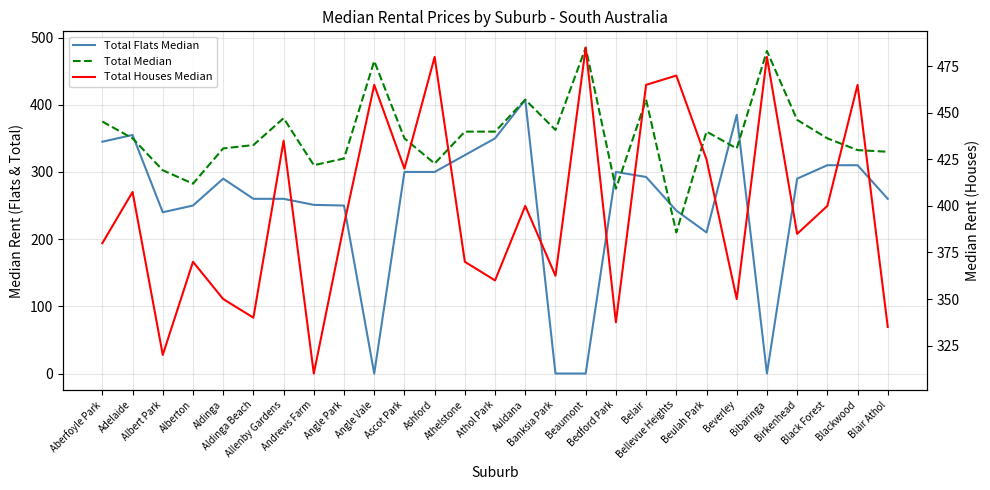

True or false: Total Median and Total Flats Median intersect in this chart.

True